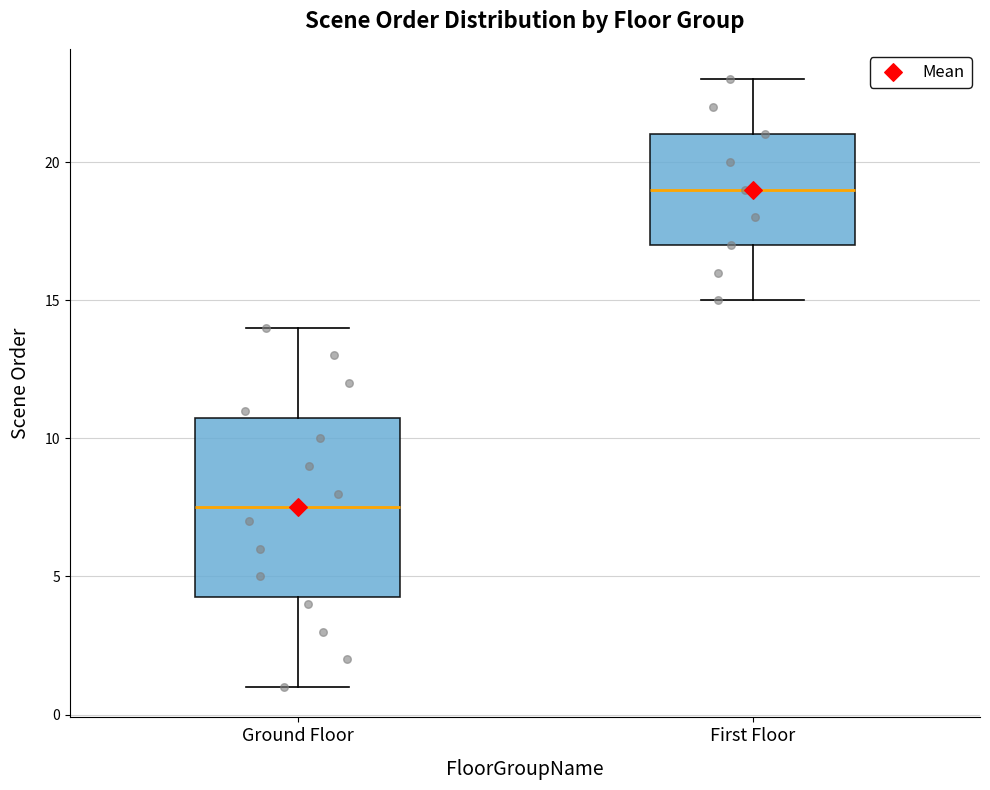

Reading left to right, read every box against the y-axis: the position of its median line, the range the box covers, and the ends of its whiskers. The values are not printed on the chart, so give them approximately, as read against the axis.

Ground Floor: median 7.5, box 4.5 to 11.0, whiskers 1.0 to 14.0
First Floor: median 19.0, box 17.0 to 21.0, whiskers 15.0 to 23.0